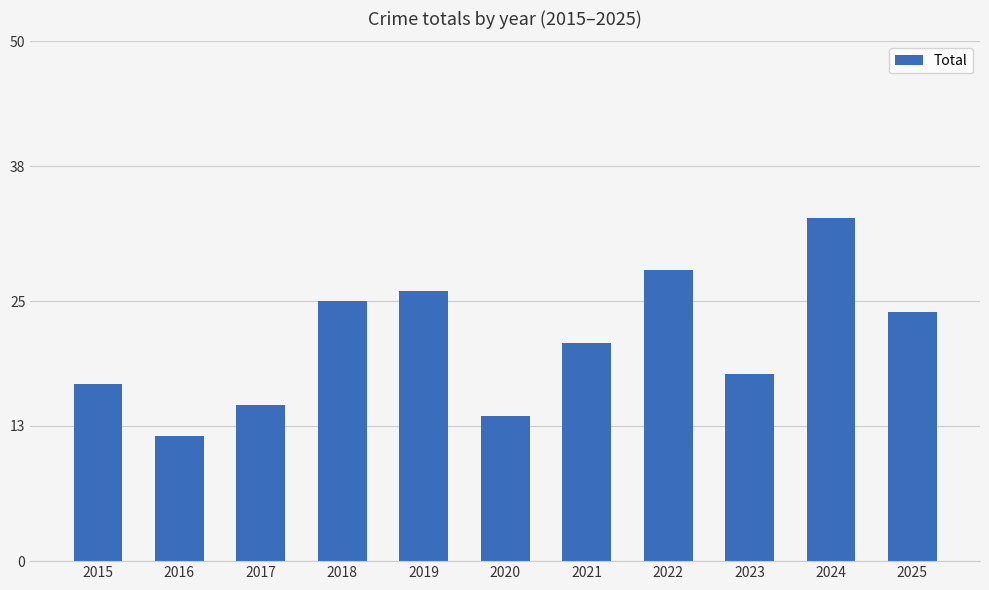

Is it true that the value at 2017 is 15?

True